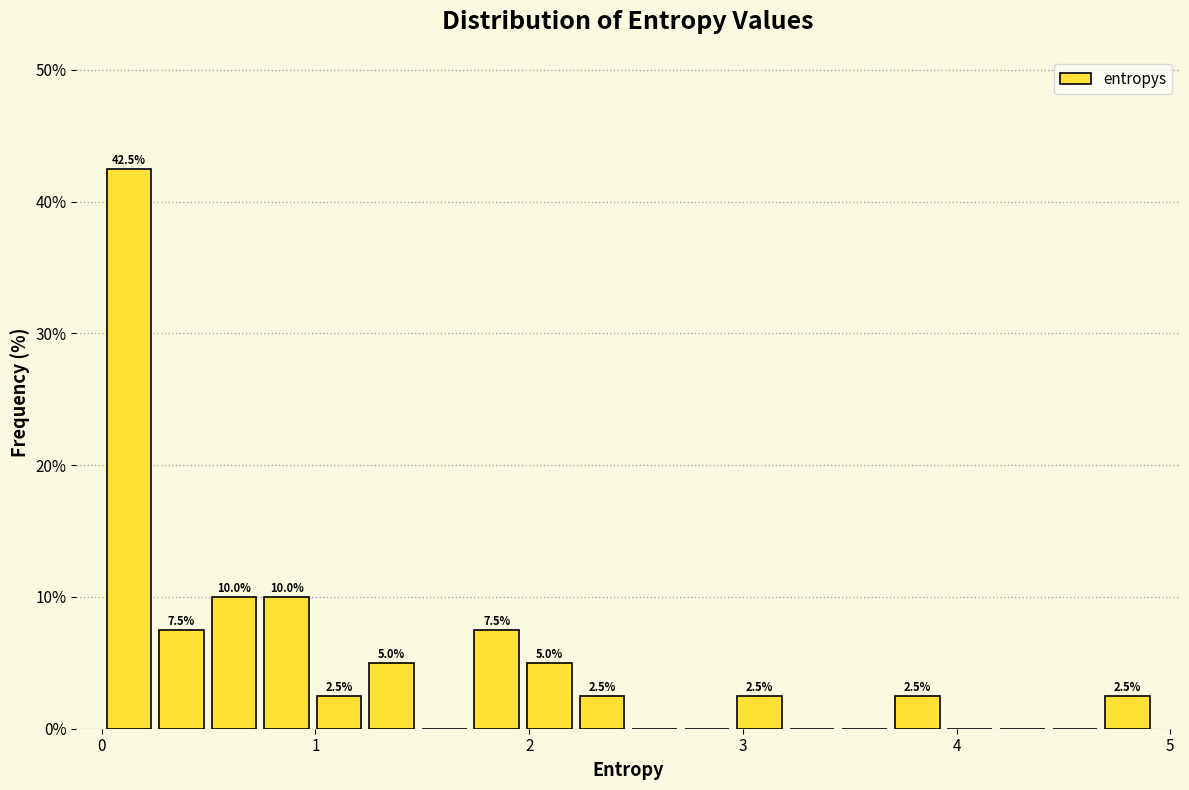

Around what value on the x-axis is the tallest bar? Give the approximate position of its centre, as read against the axis.

0.1